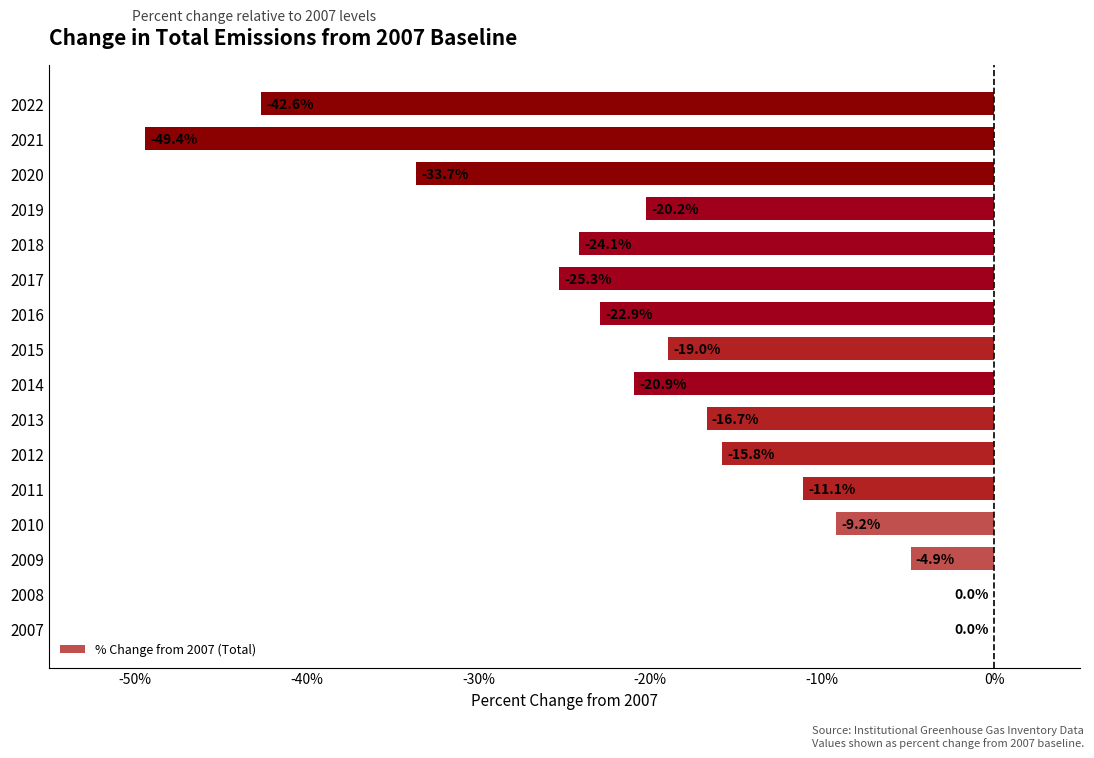

Are the bars grouped side by side (vs. stacked)?

No